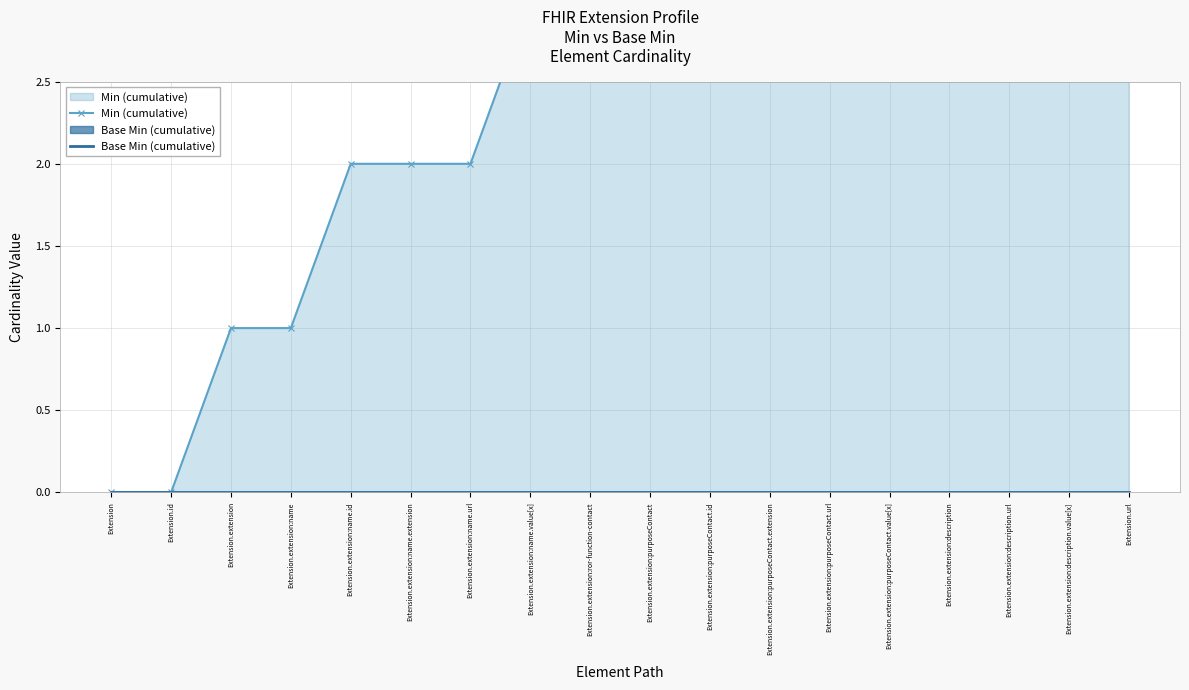

What position from the right is Extension.extension?

16